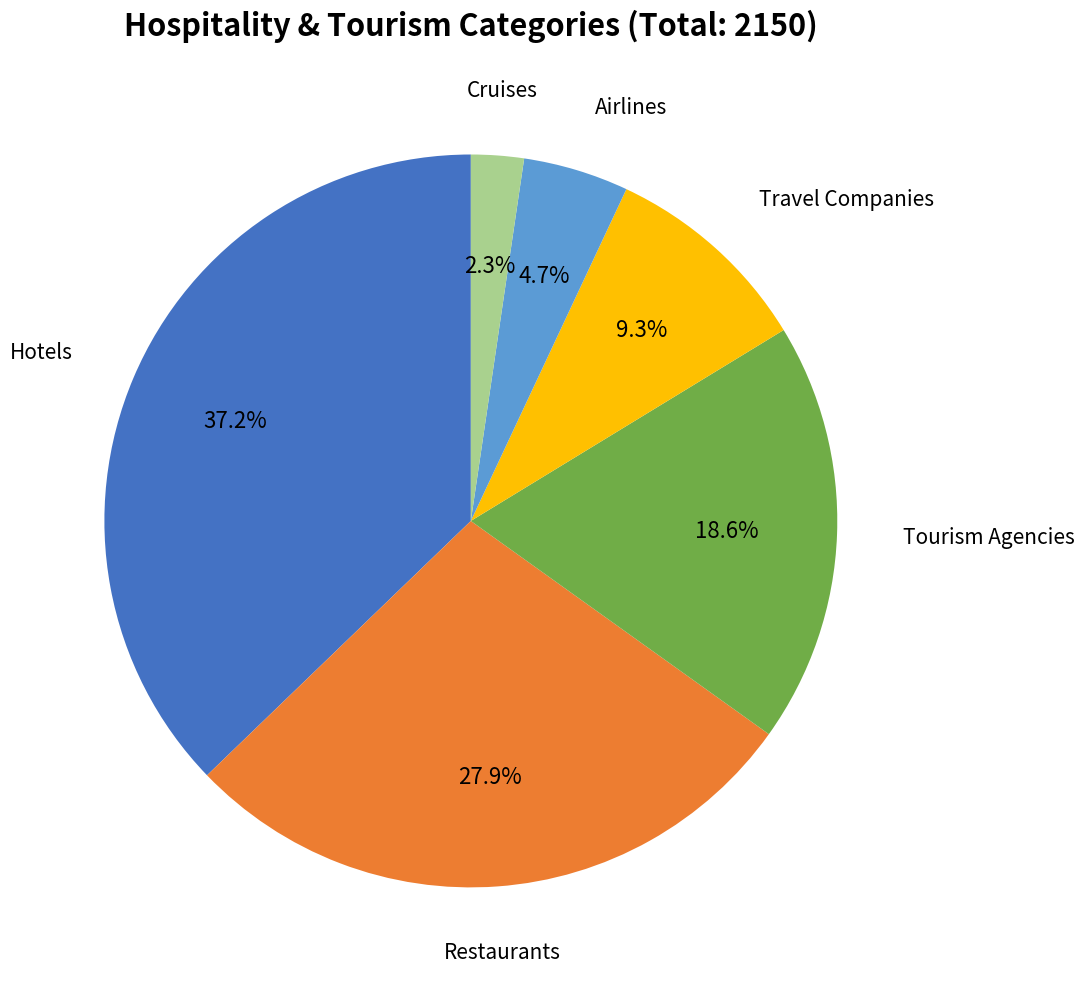

Does any single category account for the majority?

No